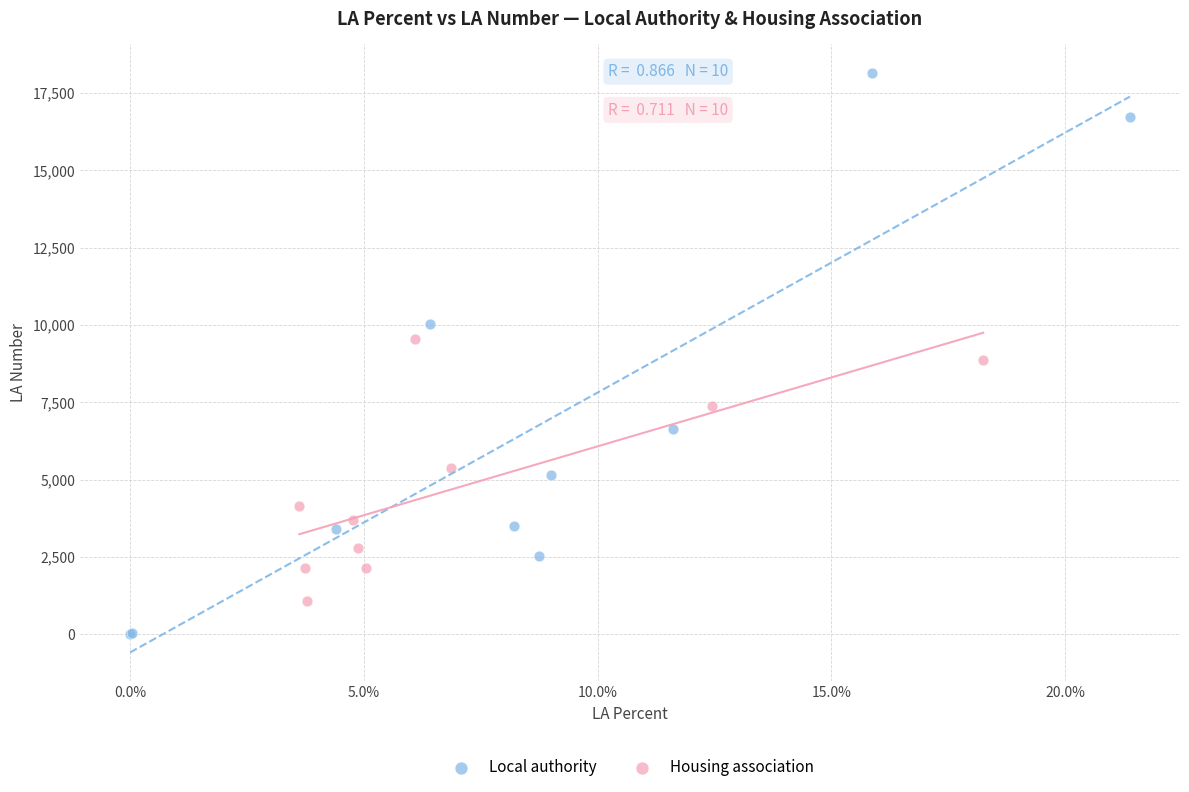

Which series has the widest spread of Y values?

Local authority